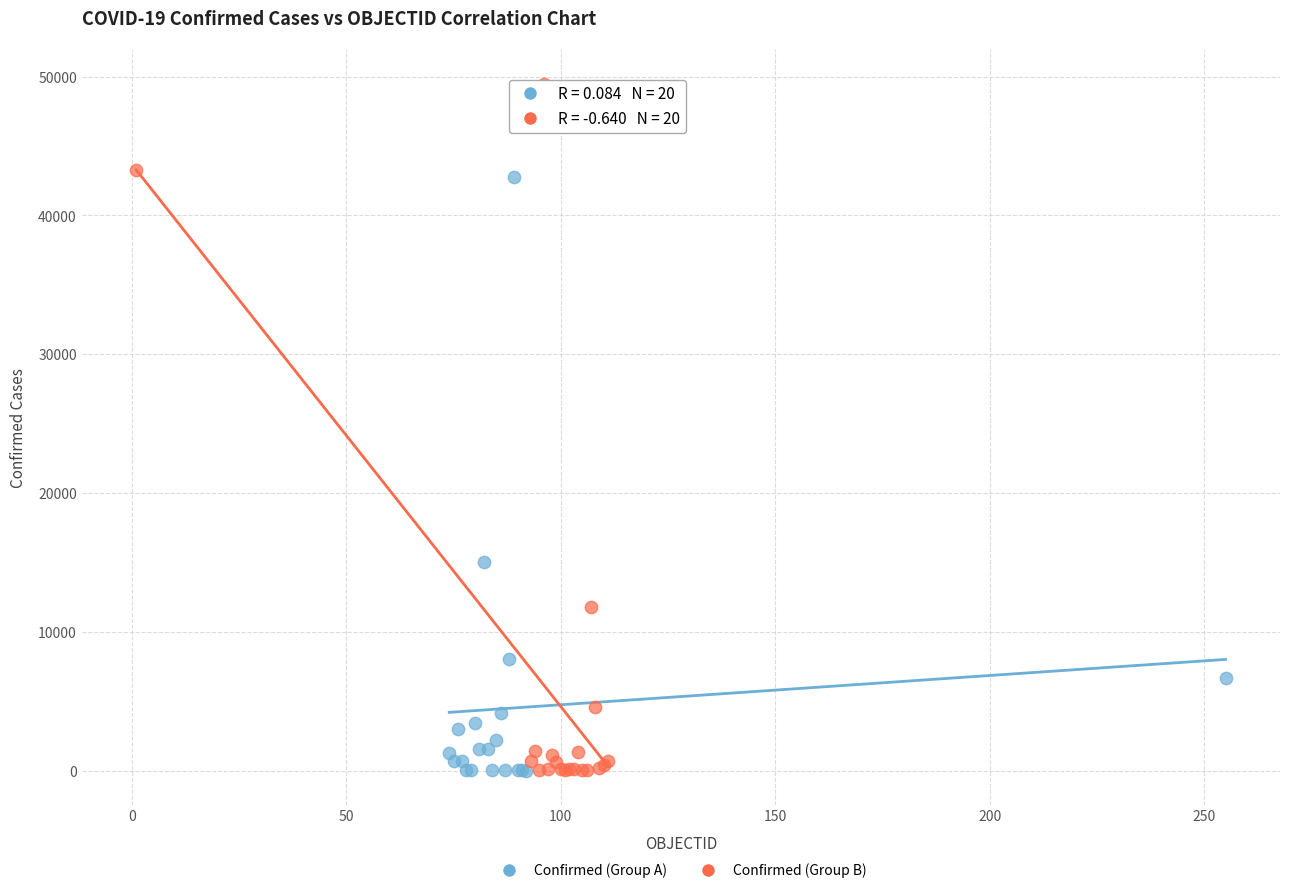

Which series has the largest Y range (max minus min)?

Confirmed (Group B)